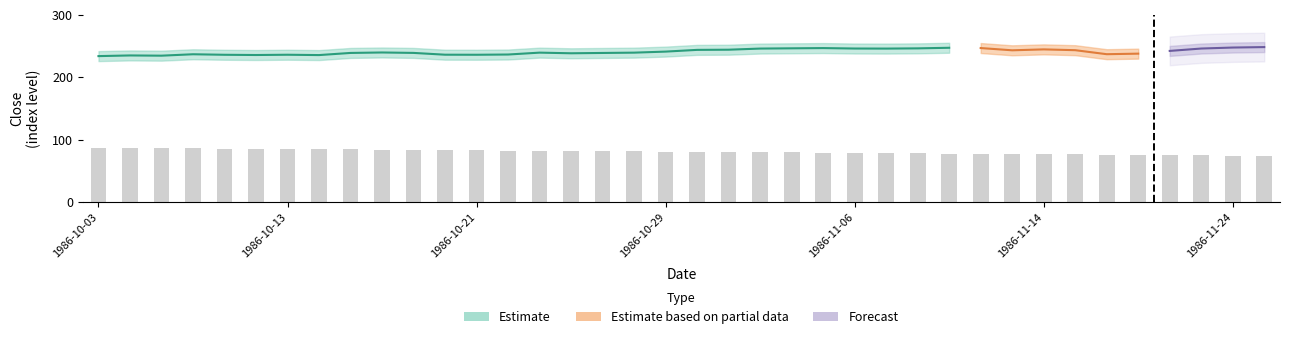

At which category does the chart reach its minimum across all series?

37